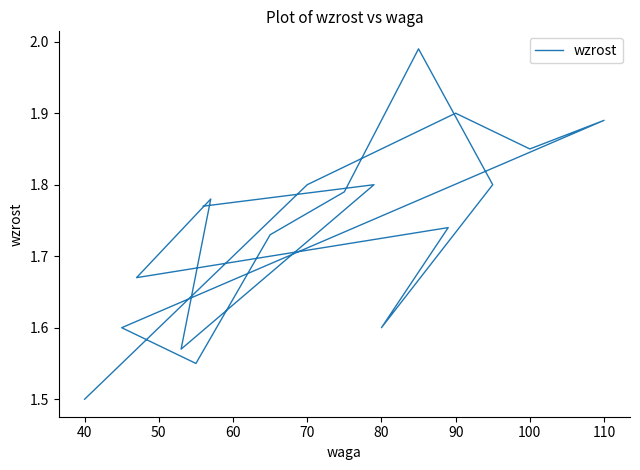

What is the difference between the maximum and minimum values?

0.5